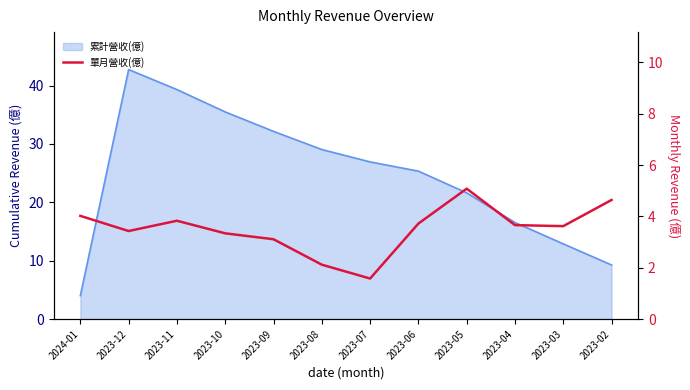

Count the number of values greater than 3.

10